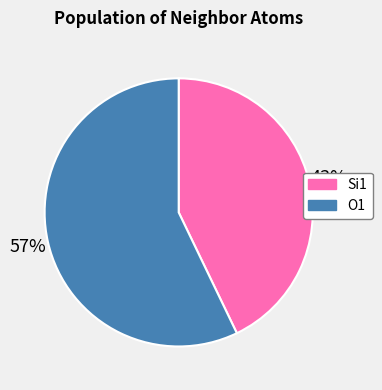

To the nearest percent, what is the difference between the largest and smallest slice percentages?

14%